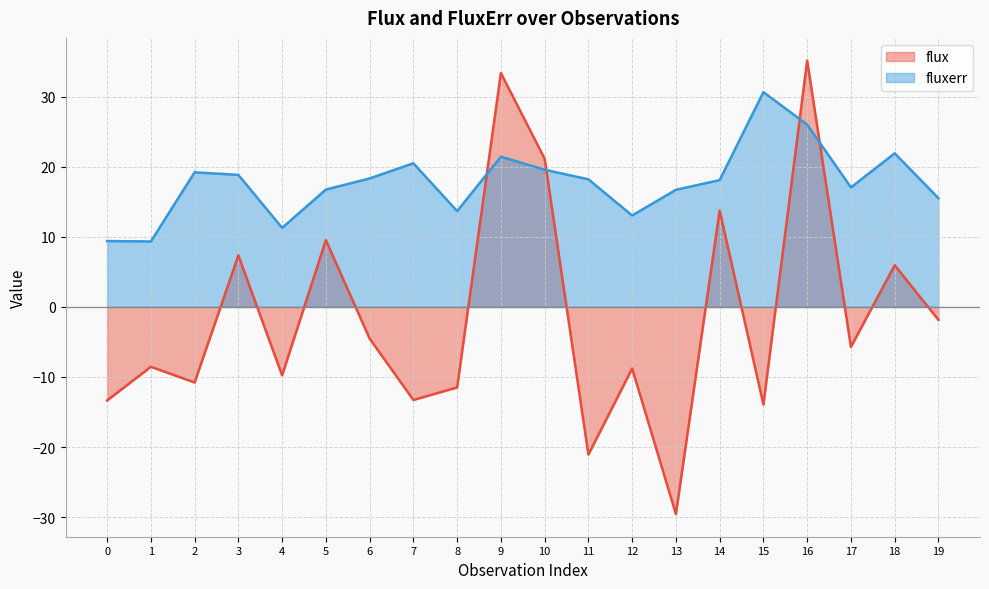

Where do flux and fluxerr first cross each other?

8 and 9